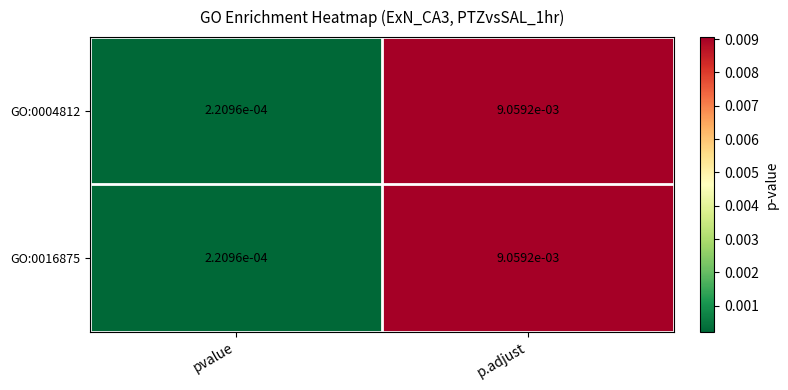

At which category does the chart reach its peak across all series?

p.adjust